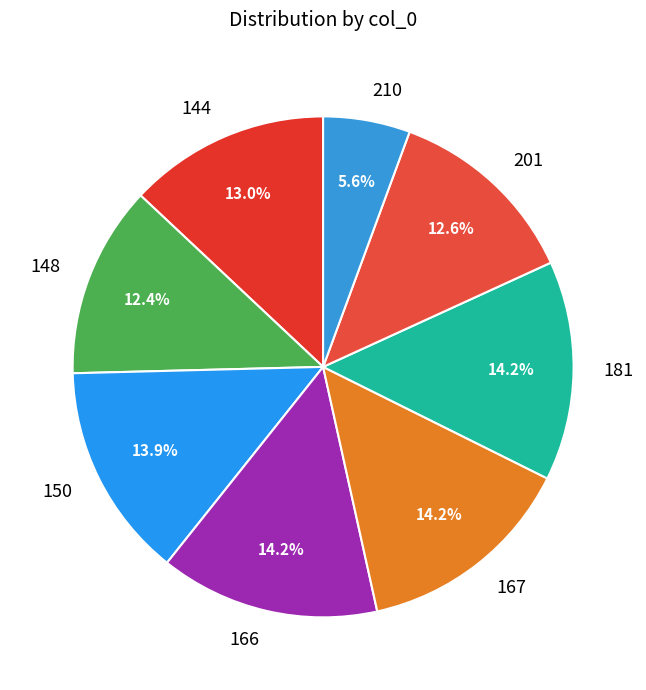

What percentage is the 181 slice, to the nearest percent?

14%